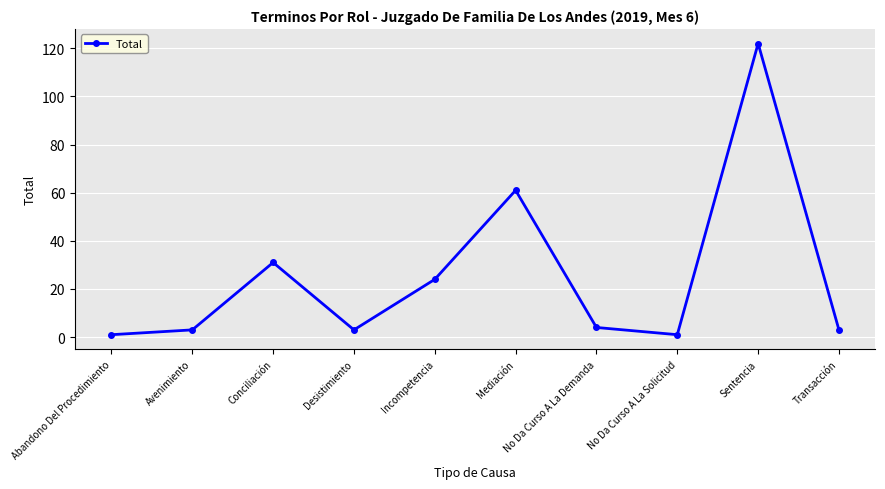

What is the sum of all values?

253